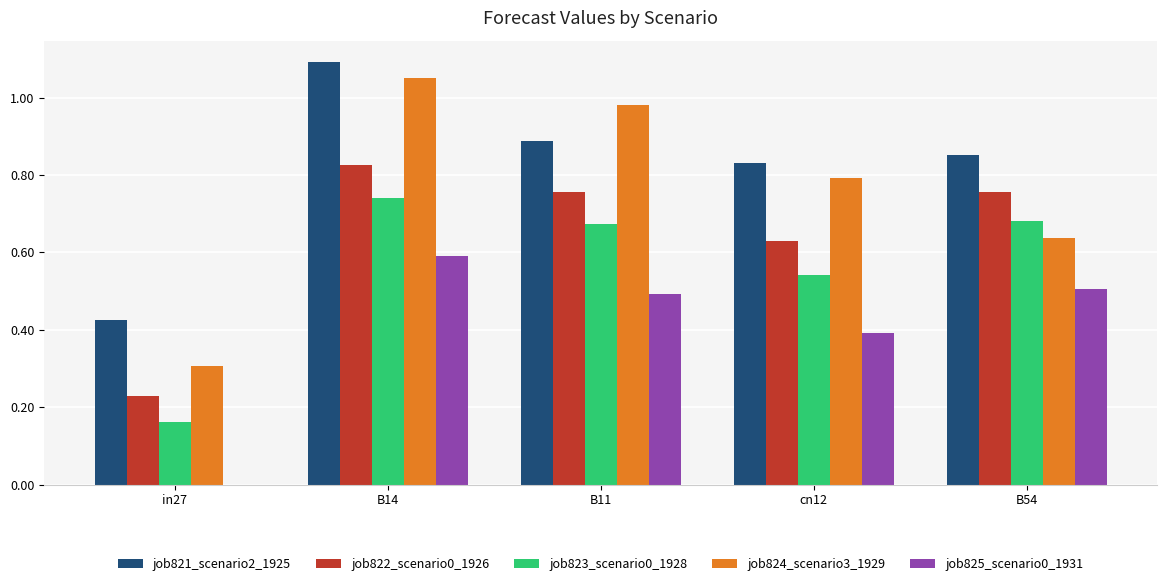

Which series changed the most between in27 and B11?

job824_scenario3_1929